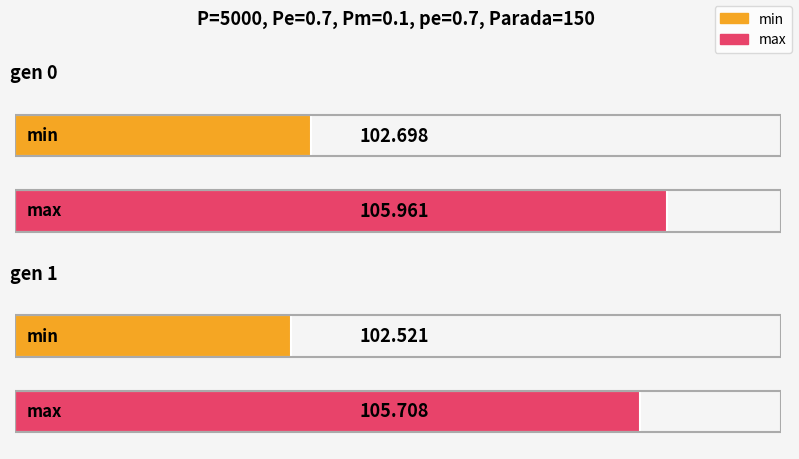

At how many categories does at least one series exceed 105?

2